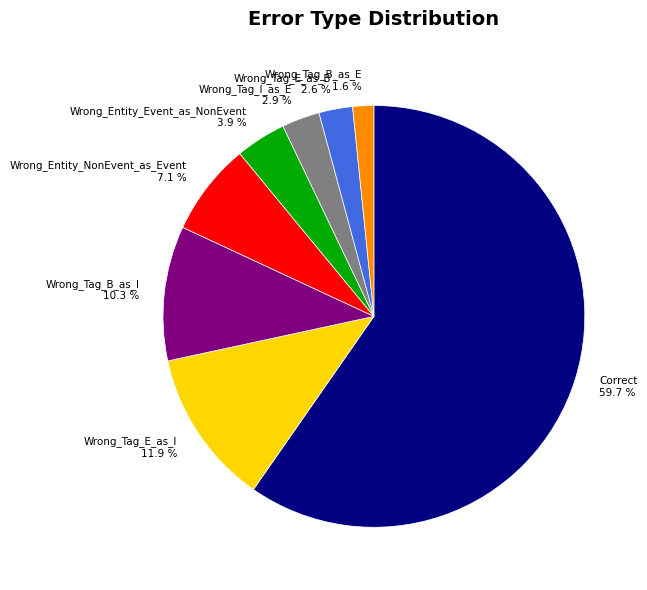

Combined, what portion of the pie is Wrong_Tag_E_as_B and Wrong_Tag_E_as_I?

14.5%